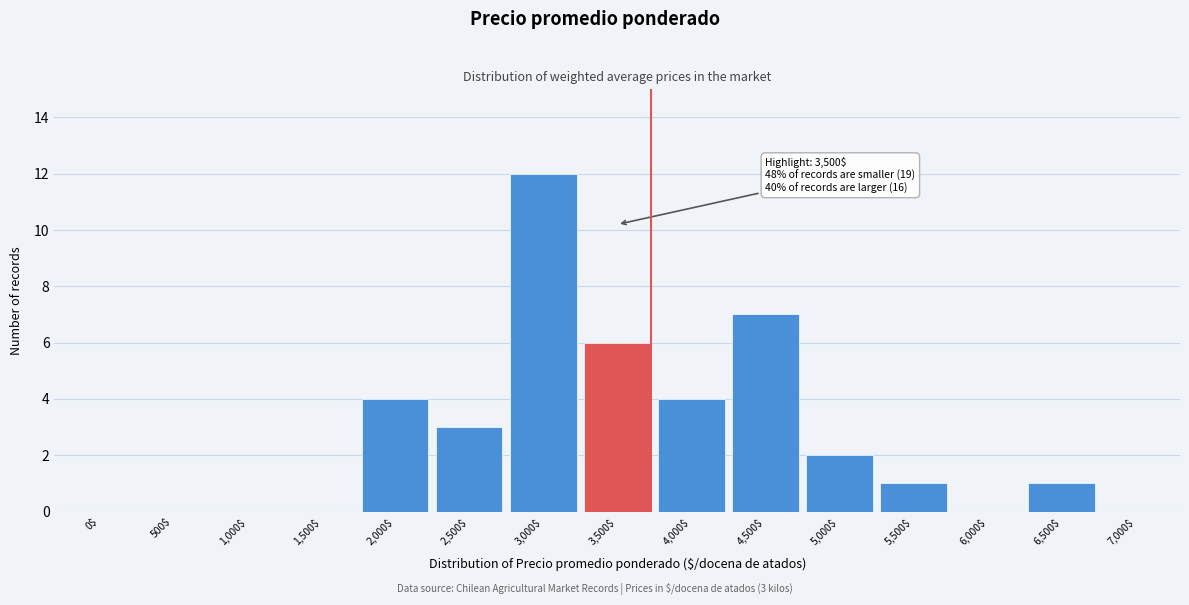

What is the greatest value displayed?

12